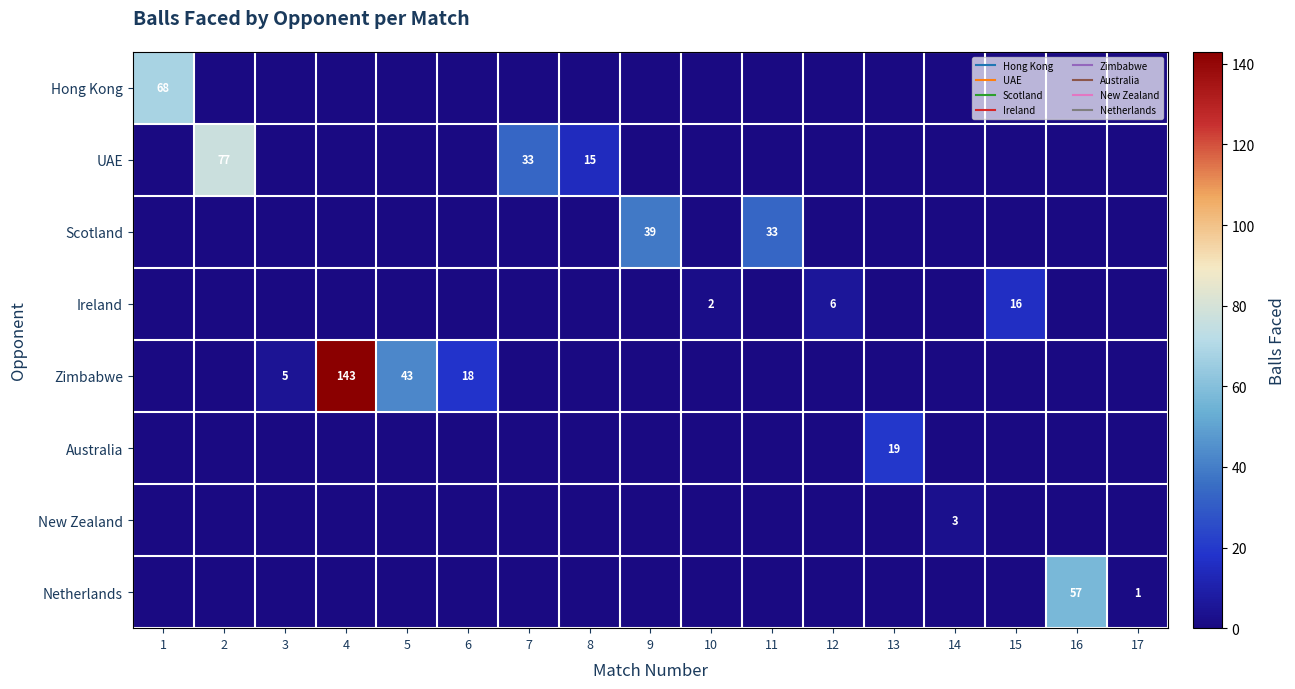

Which series has the largest total across all categories?

Zimbabwe